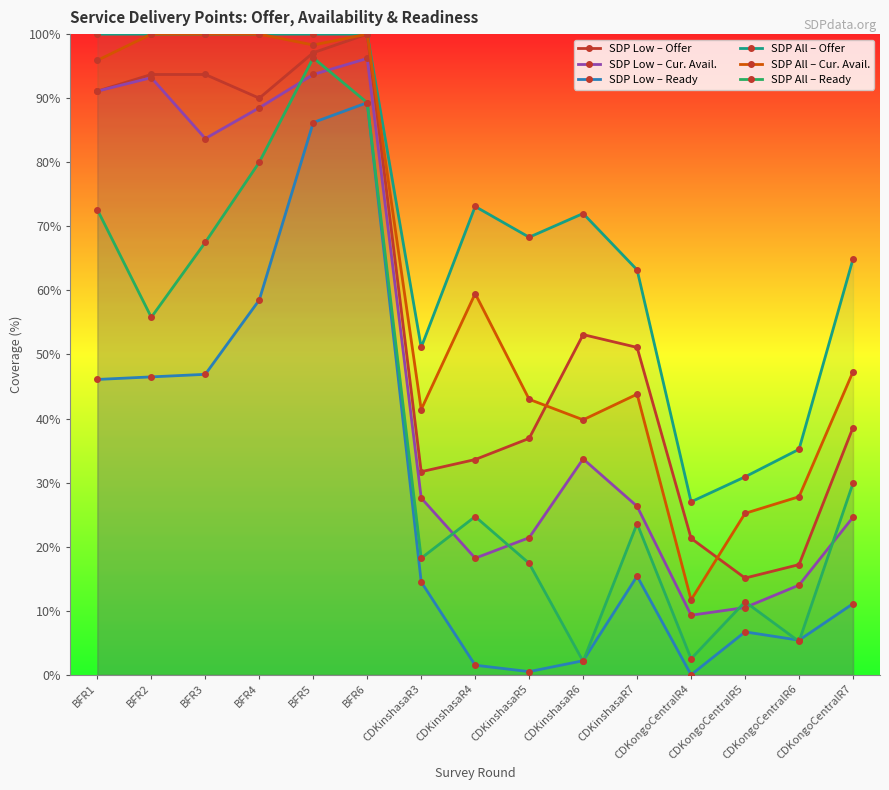

Where is the first local maximum for SDP Low – Ready?

BFR6